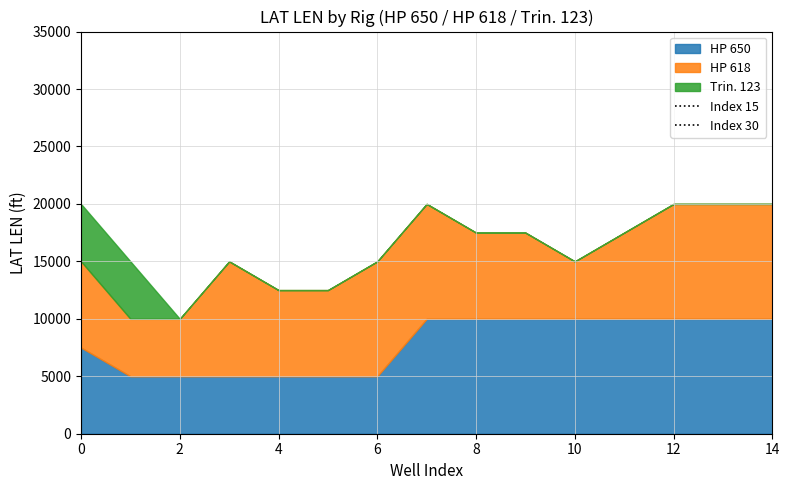

What is the difference between the maximum and minimum values in the Index 15 series?

1